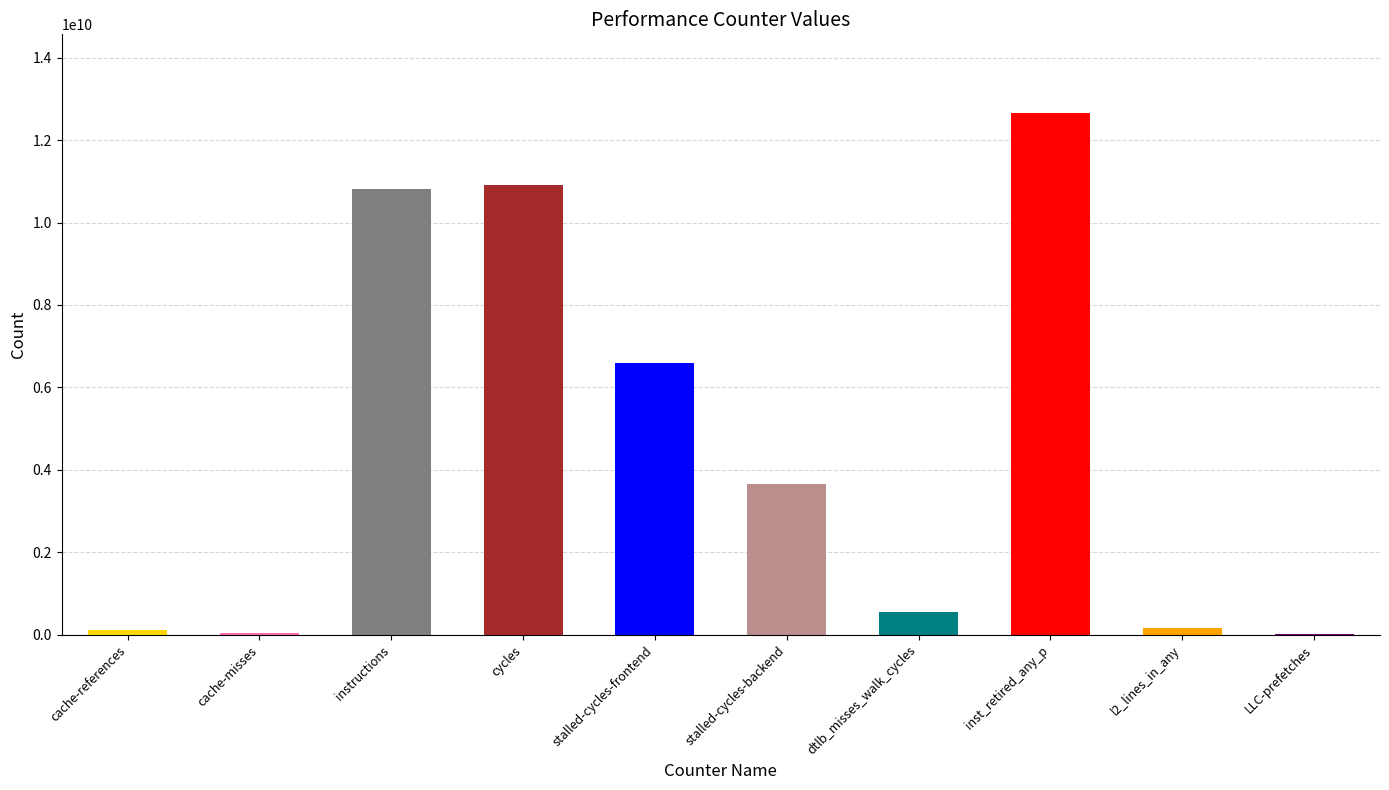

What is the maximum value shown in the chart?

12669256147